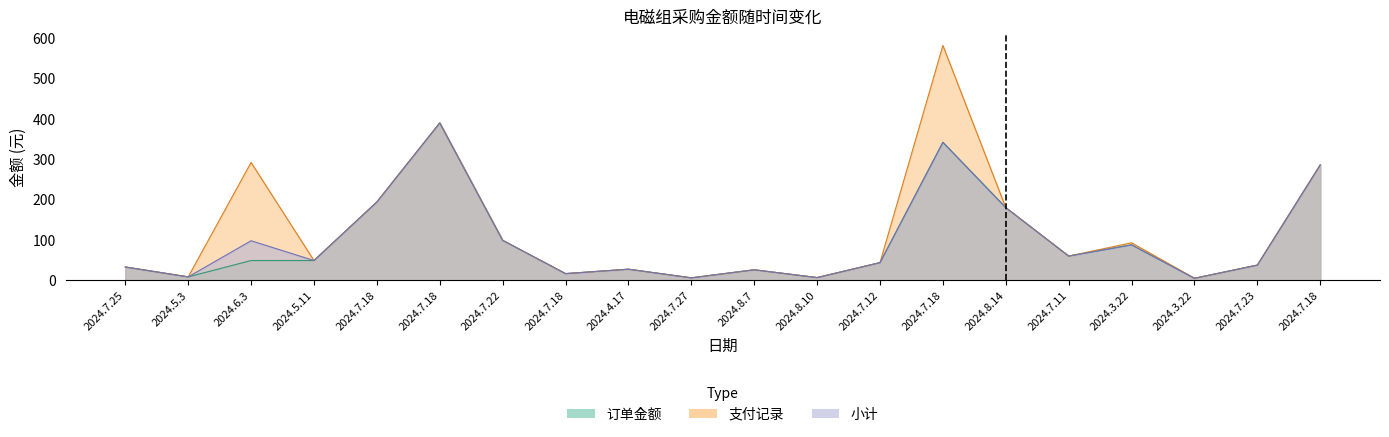

How many lines are shown in the chart?

3